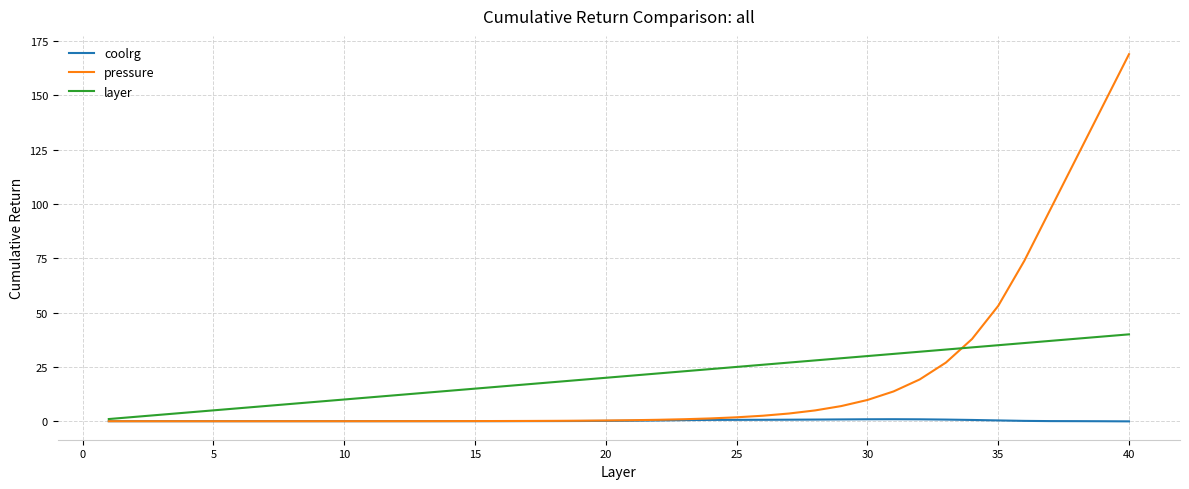

Which series has the largest range (max minus min)?

pressure